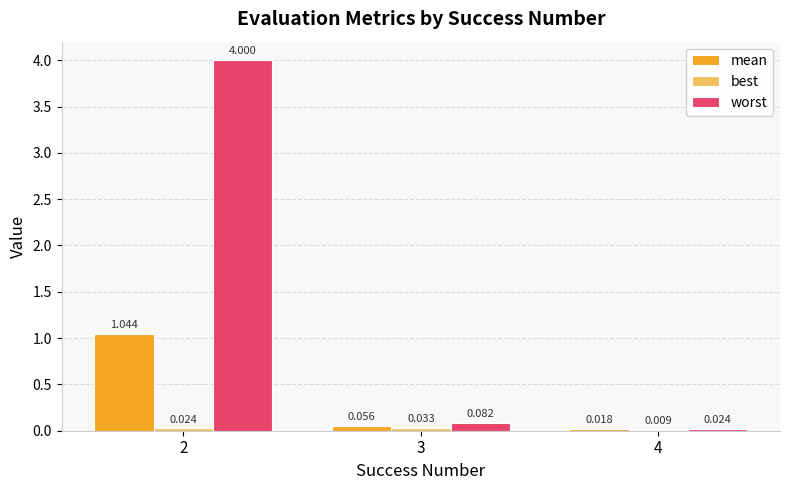

Between 2 and 3, which series saw the biggest shift?

worst